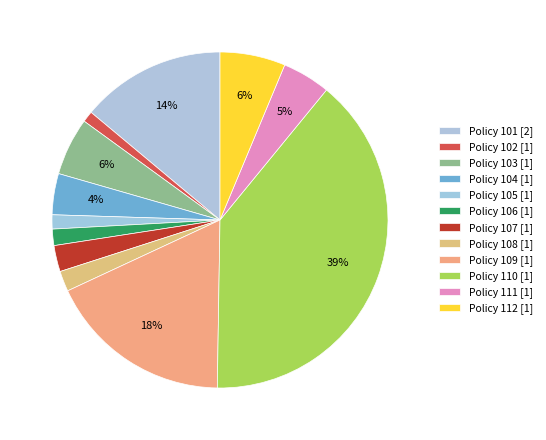

Which category has the smallest portion of the pie?

102